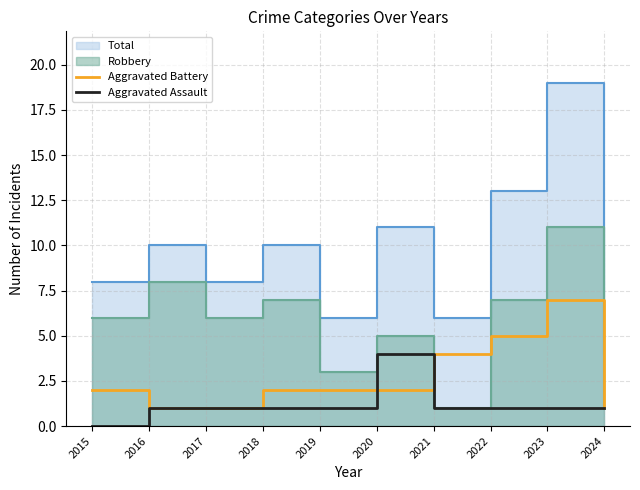

At which category does Aggravated Assault reach its first local peak?

2020